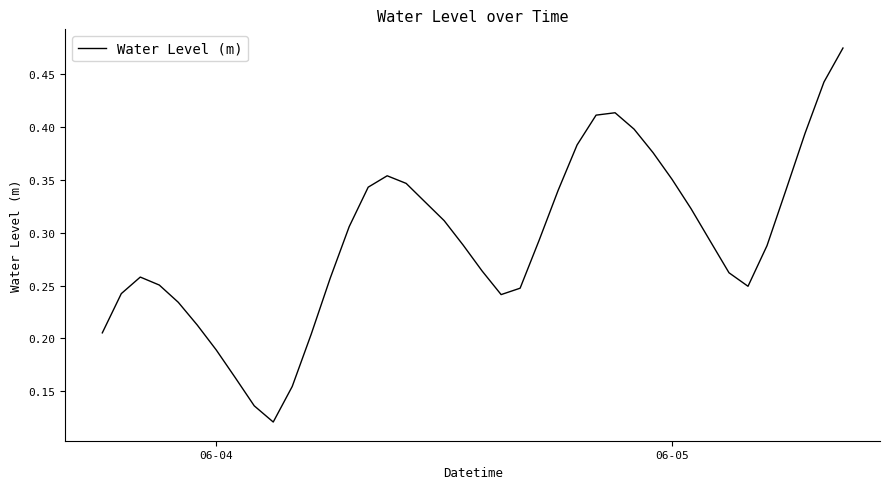

How many lines are shown in the chart?

1